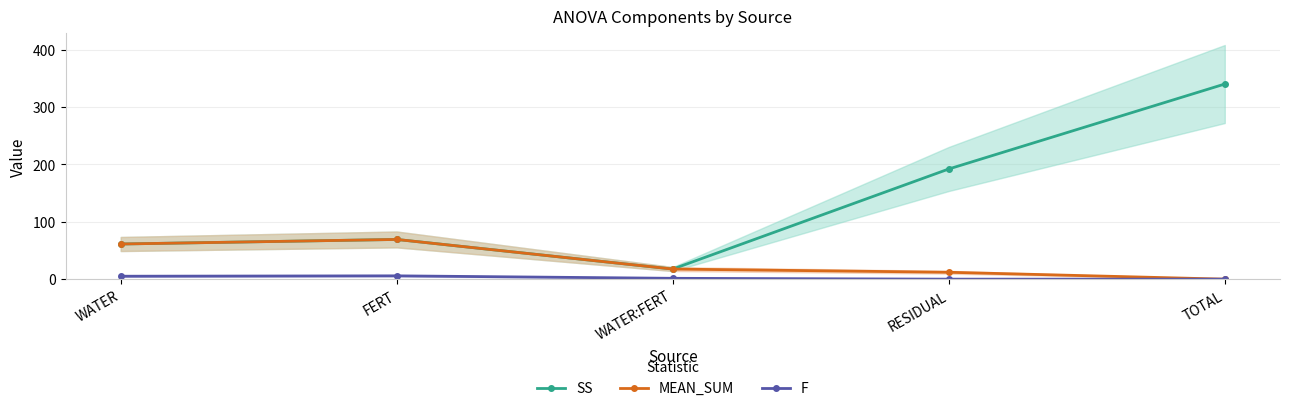

True or false: F and SS cross at least once.

False